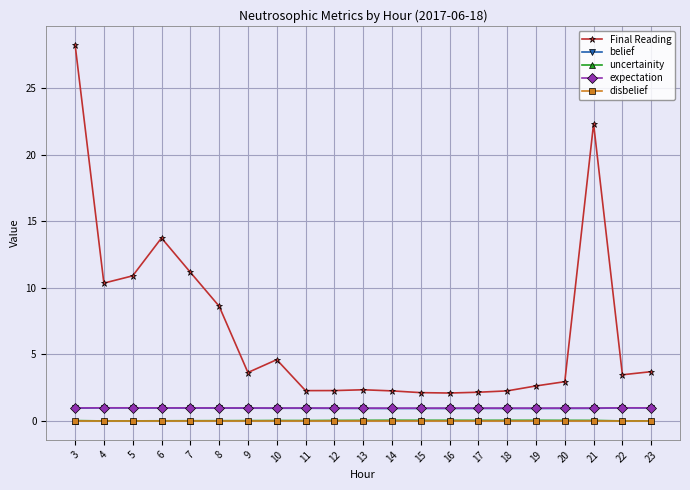

How many lines are shown in the chart?

5